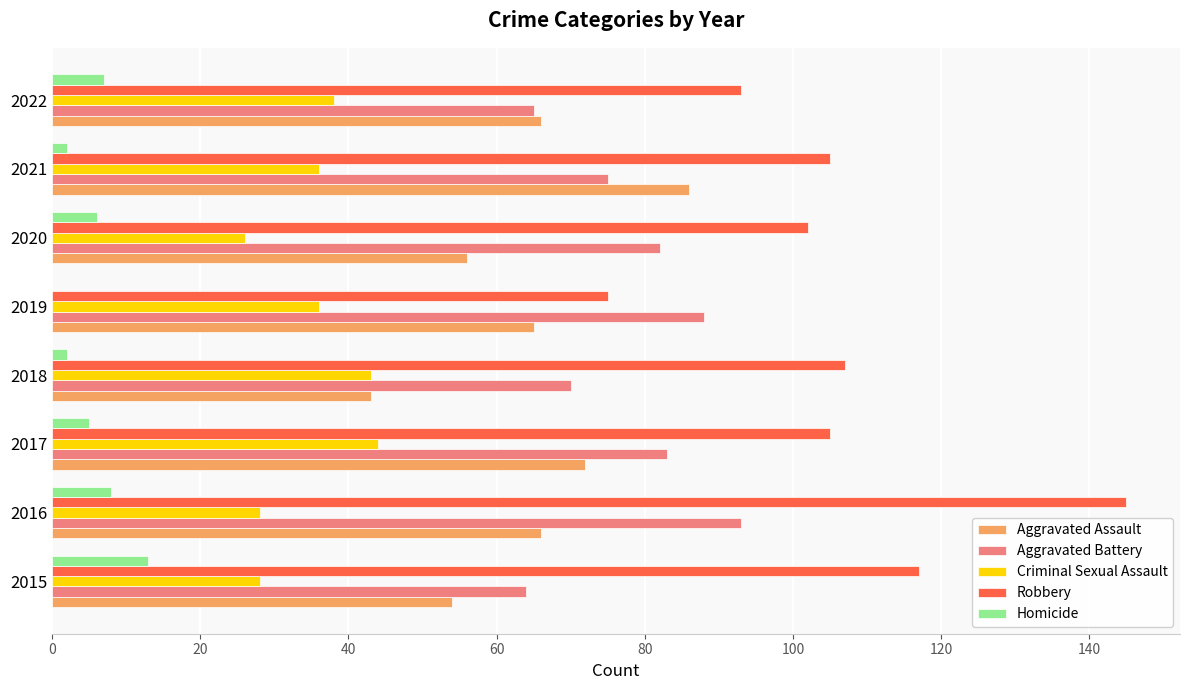

Where is Robbery nearest to the value 110?

2018